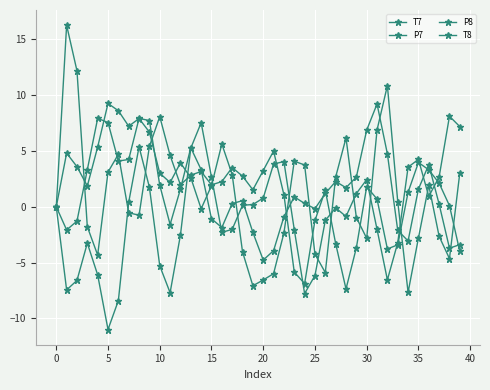

How many lines are shown in the chart?

4